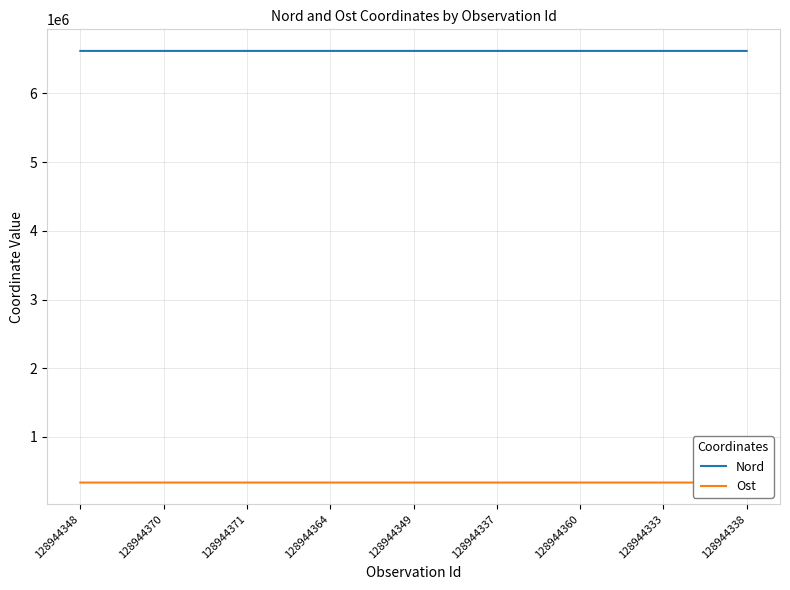

What is the difference between the highest and lowest values at 128944338?

6283867